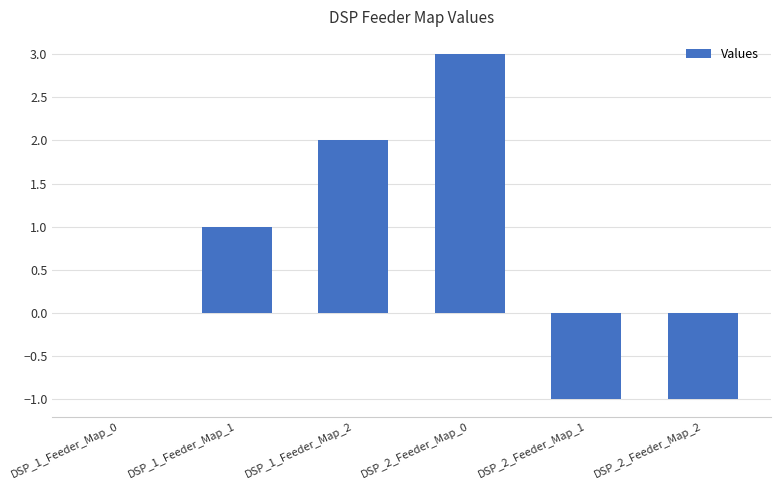

What is the difference between the values at DSP_2_Feeder_Map_0 and DSP_2_Feeder_Map_2?

4